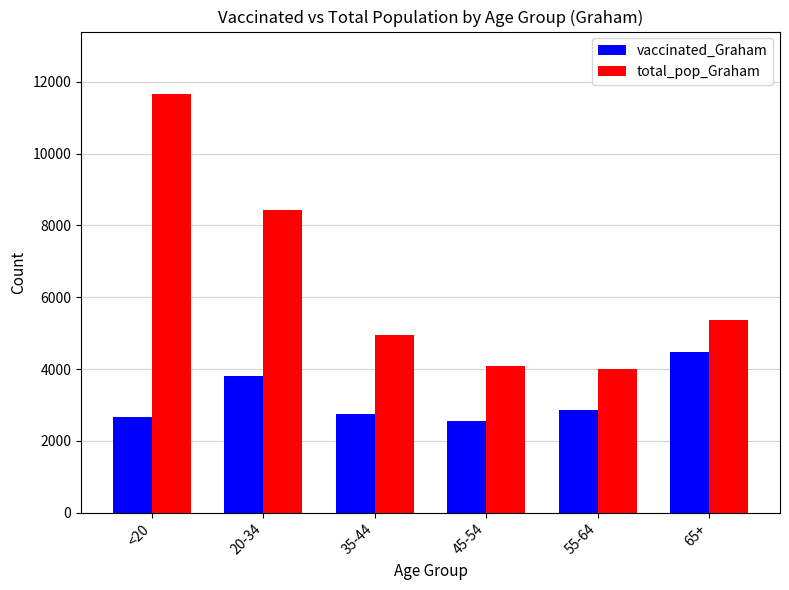

True or false: vaccinated_Graham has a value of 2675 at <20.

True